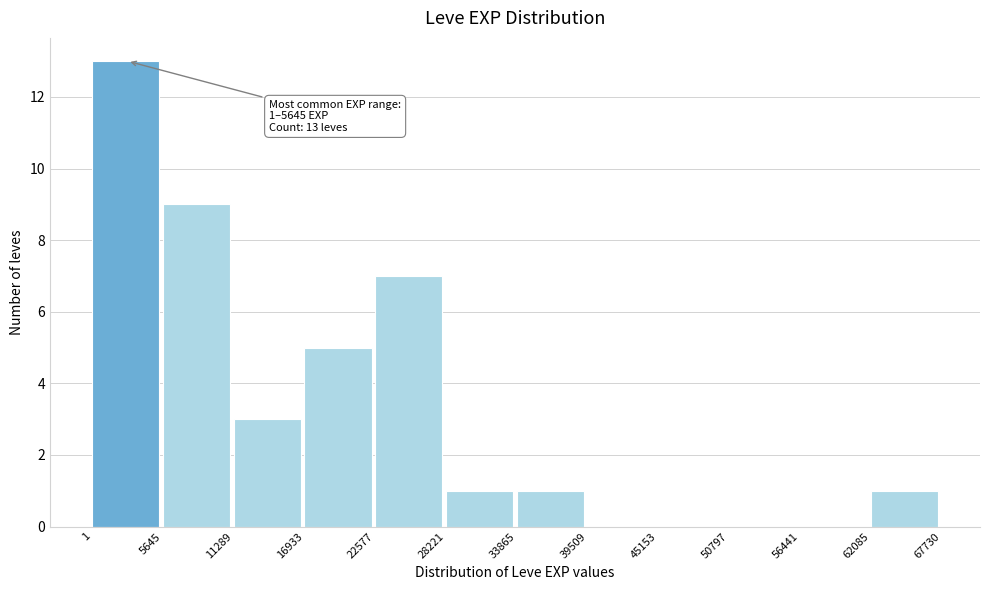

Which range on the x-axis has the tallest bar?

1 to 5645